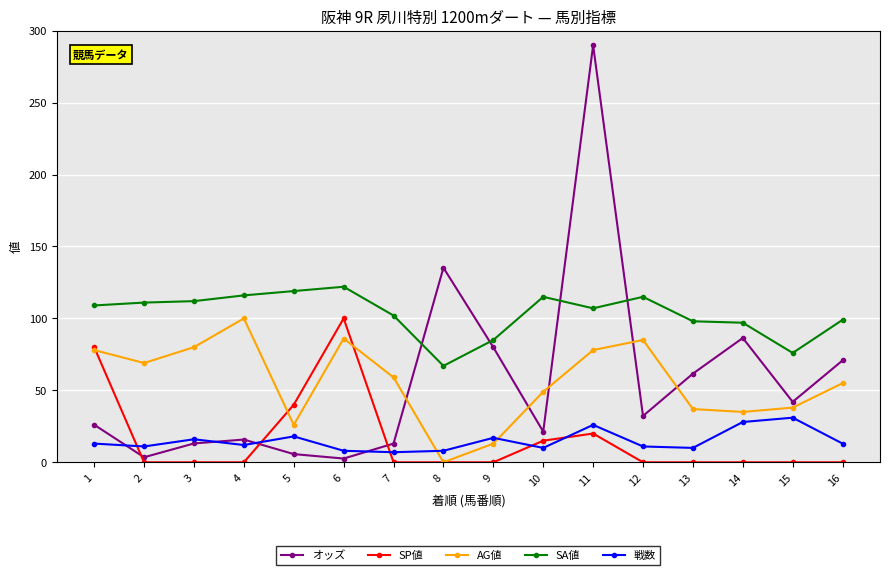

What are all the series names shown in the legend?

オッズ, SP値, AG値, SA値, 戦数